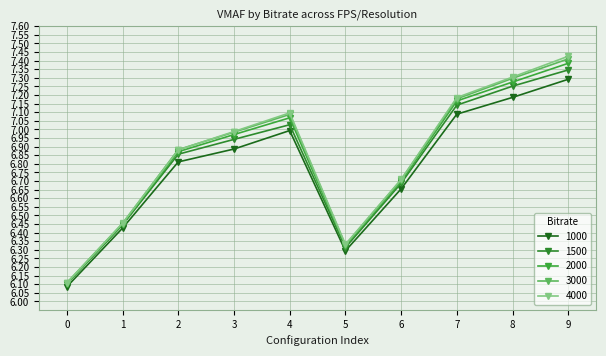

True or false: 3000 and 2000 cross at least once.

False